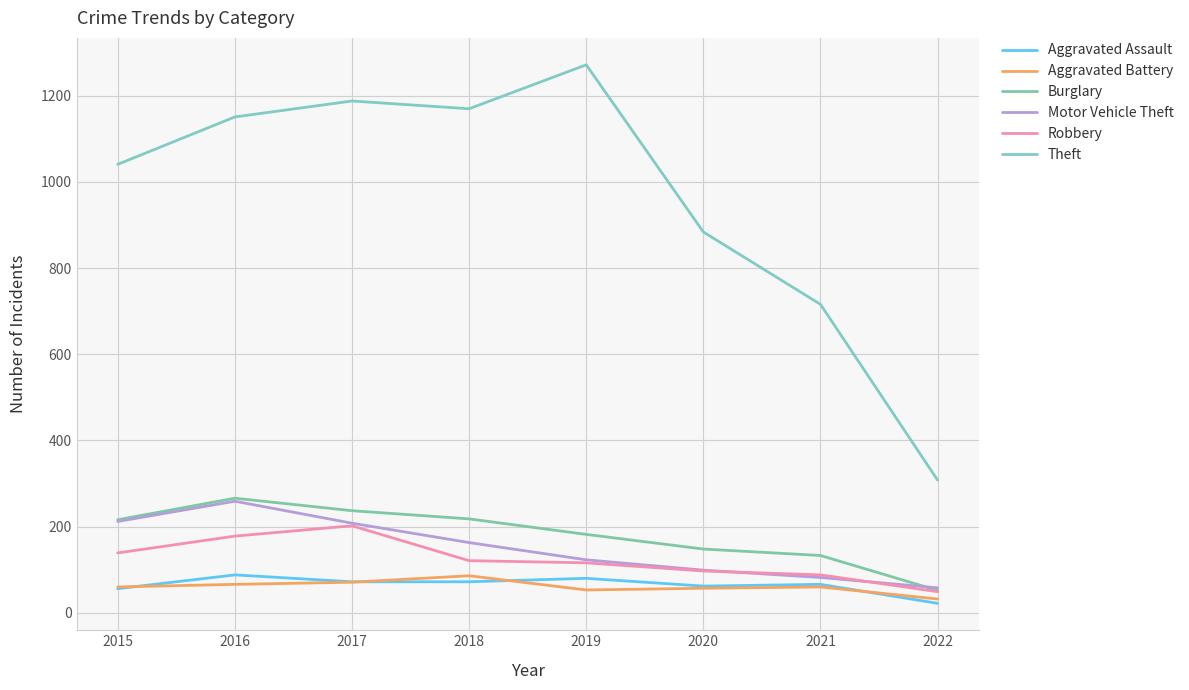

True or false: Motor Vehicle Theft has a value of 58 at 2022.

True